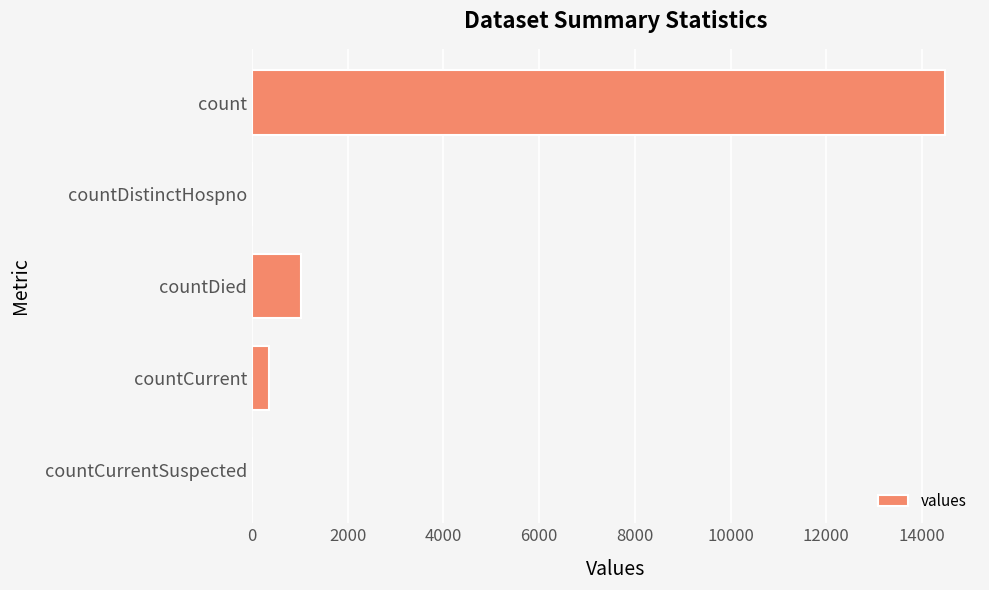

At which label is the value closest to 7244?

countDied